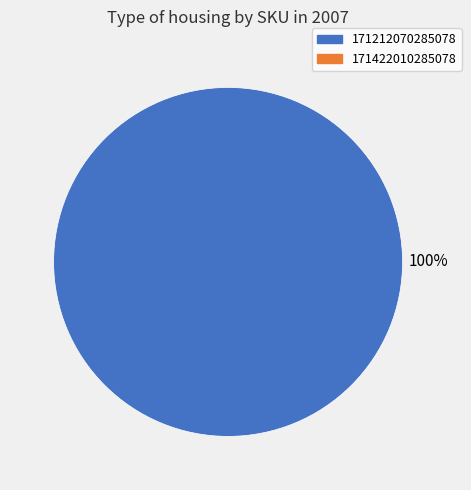

Is there a majority slice in this chart?

Yes